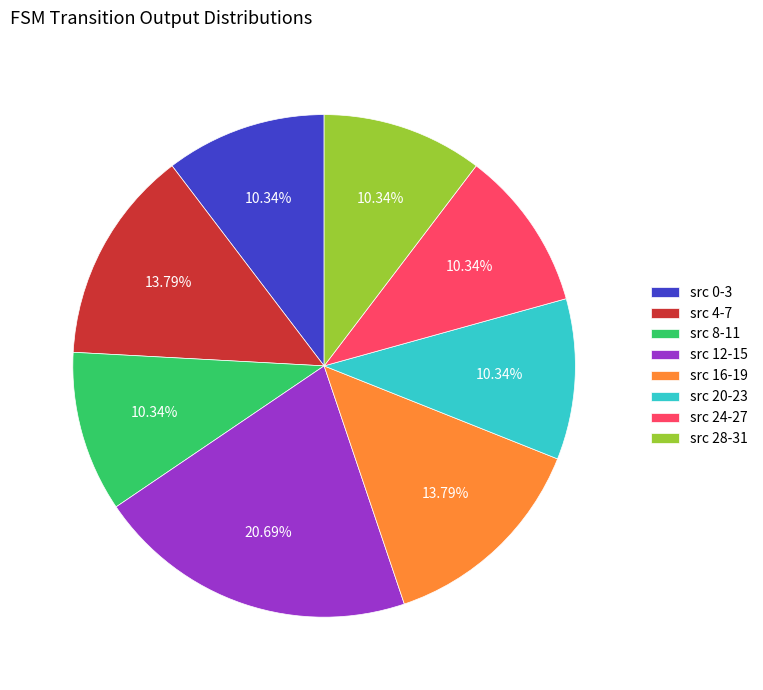

Do src 4-7 and src 0-3 together represent more than half of the pie?

No